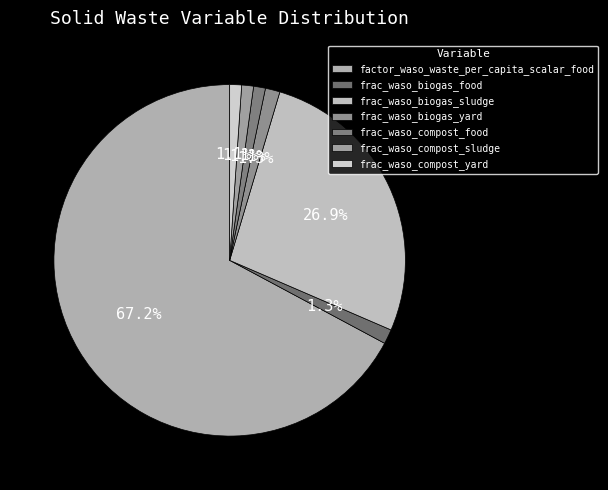

To the nearest percent, what is the average slice percentage?

14%